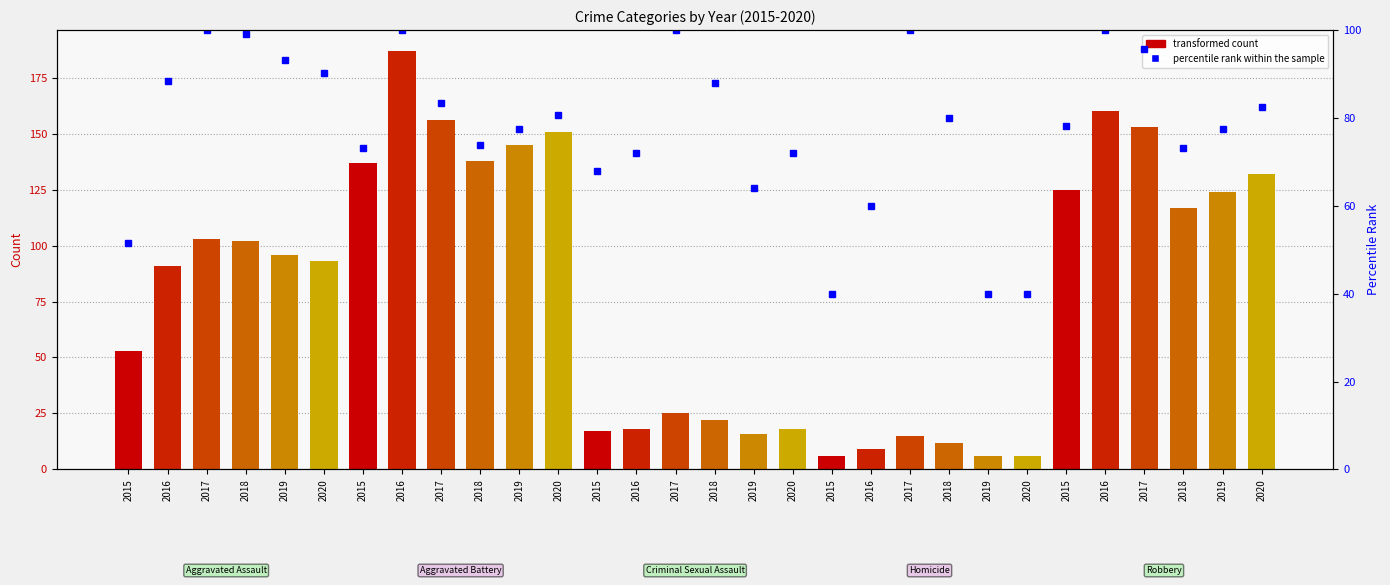

Between Homicide and Criminal Sexual Assault, which is larger?

Criminal Sexual Assault